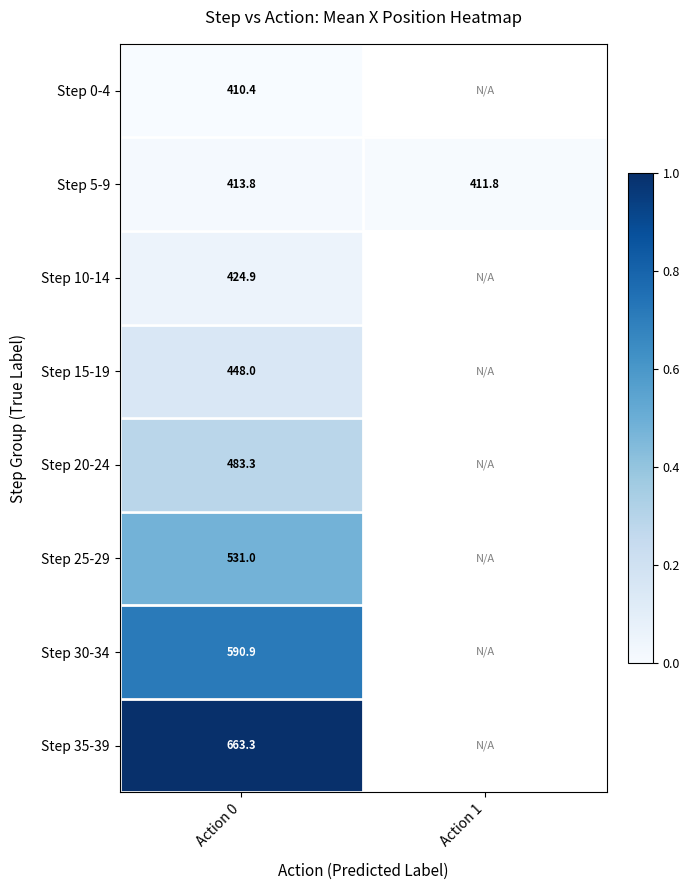

At which category is the sum across all series the highest?

Action 0